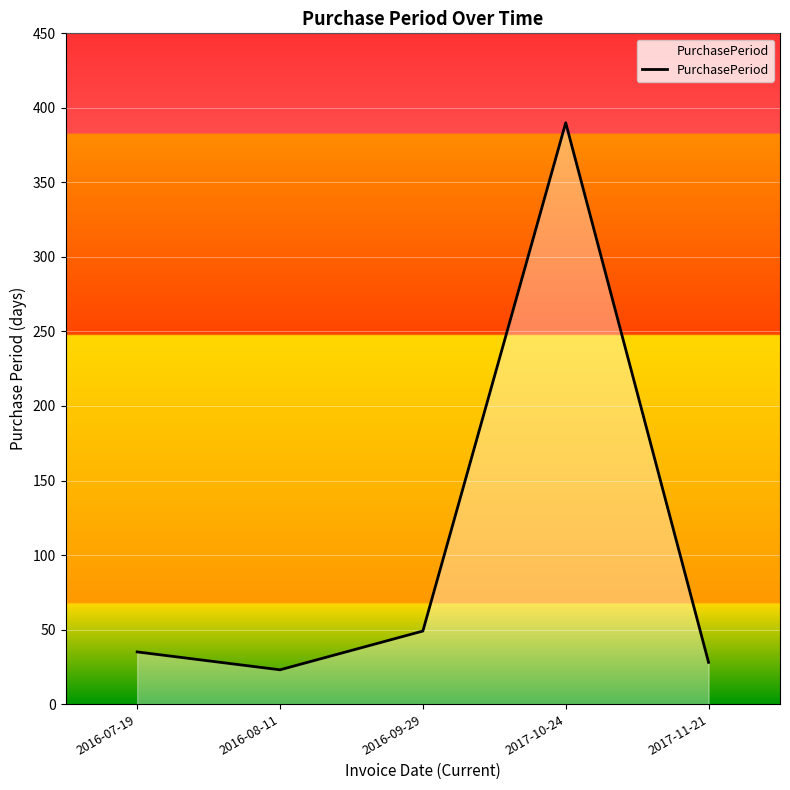

What is the change in value from 2016-09-29 to 2017-10-24?

+341